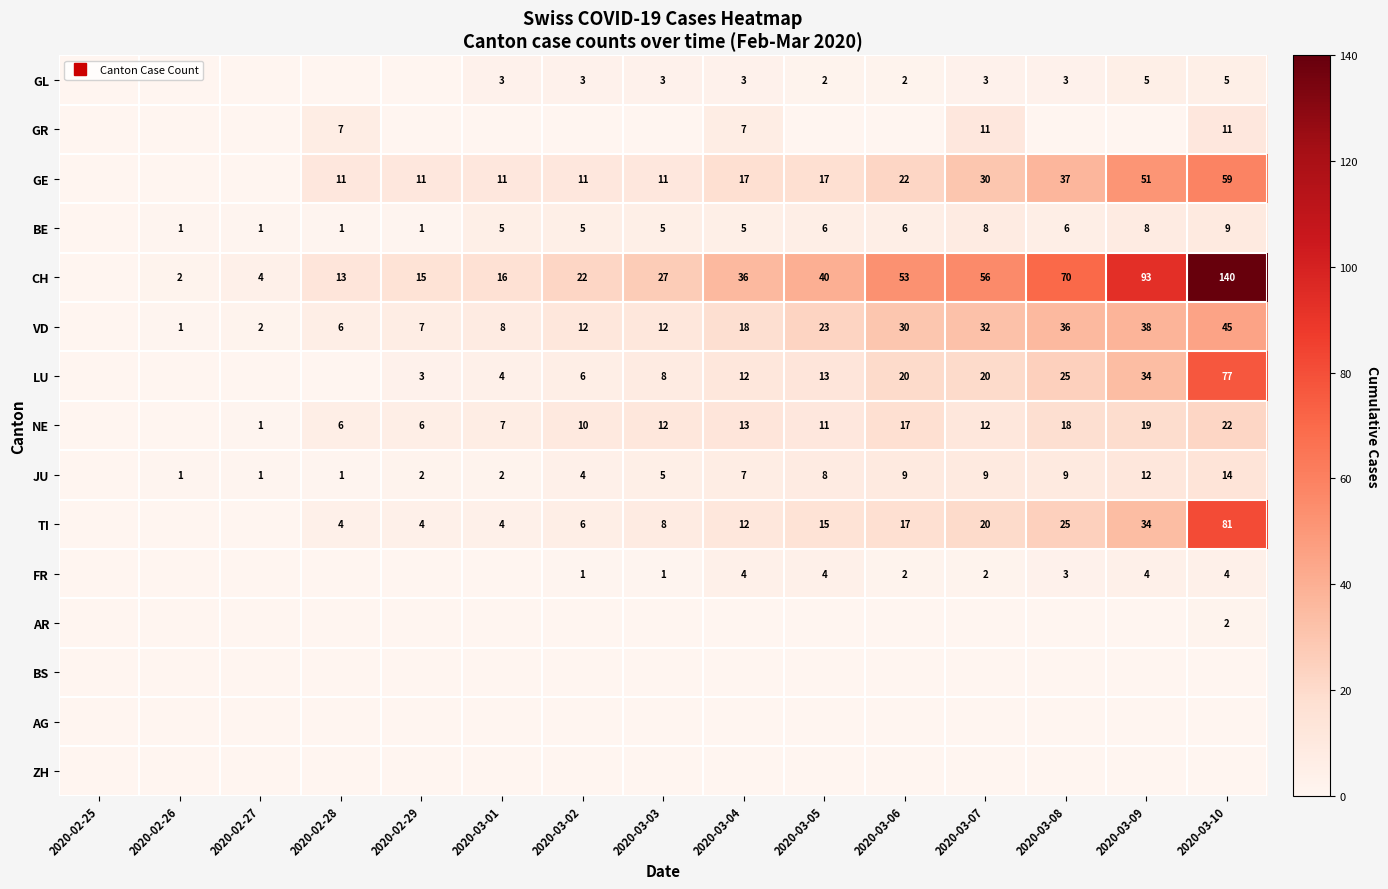

What is the approximate value of GL at 2020-03-03?

3